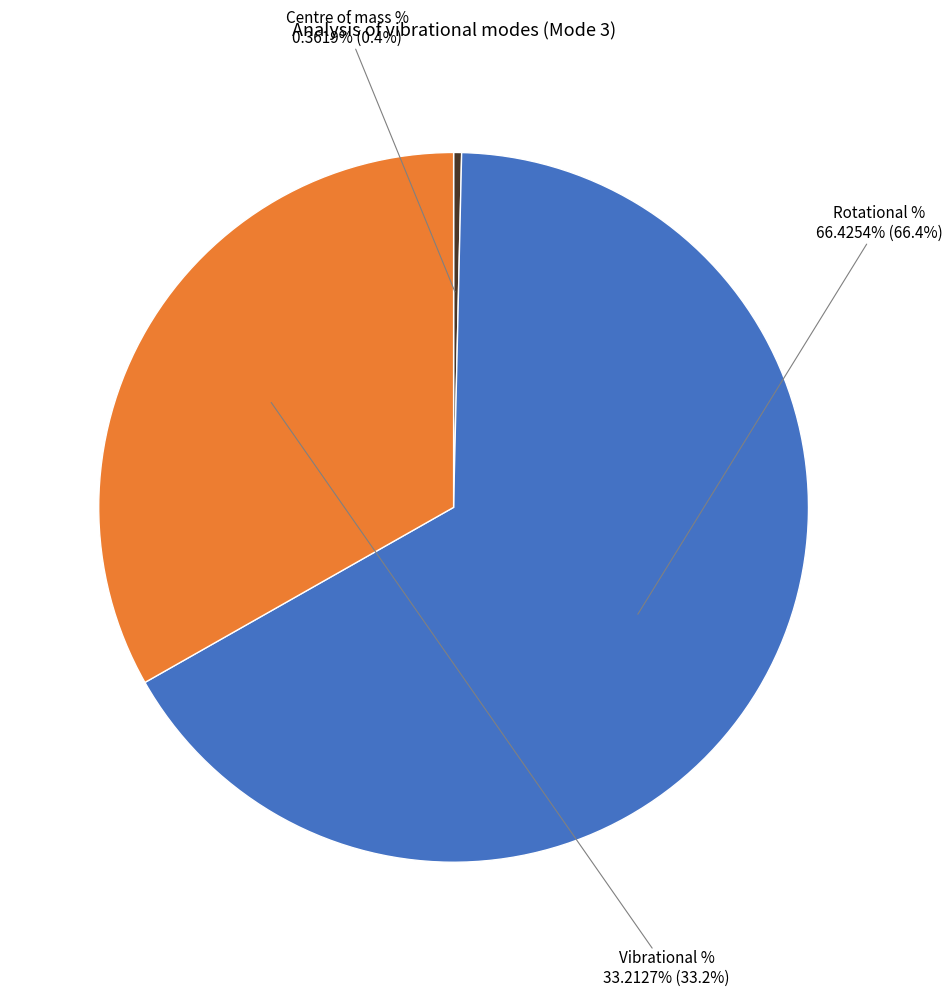

What is the largest slice in the pie chart?

Rotational %